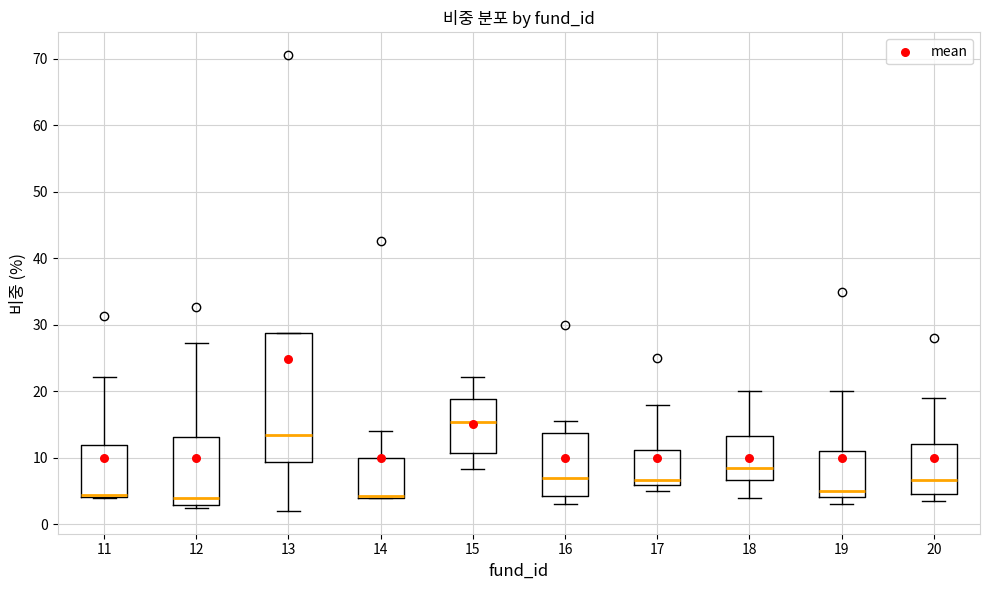

Reading left to right, read every box against the y-axis: the position of its median line, the range the box covers, and the ends of its whiskers. The values are not printed on the chart, so give them approximately, as read against the axis.

11: median 4 (drawn on the box's lower edge), box 4 to 12, whiskers 4 to 22
12: median 4, box 3 to 13, whiskers 2 to 27
13: median 13, box 9 to 29, whiskers 2 to 29
14: median 4 (just above the box's lower edge), box 4 to 10, whiskers 4 to 14
15: median 15, box 11 to 19, whiskers 8 to 22
16: median 7, box 4 to 14, whiskers 3 to 16
17: median 7, box 6 to 11, whiskers 5 to 18
18: median 9, box 7 to 13, whiskers 4 to 20
19: median 5, box 4 to 11, whiskers 3 to 20
20: median 7, box 5 to 12, whiskers 4 to 19